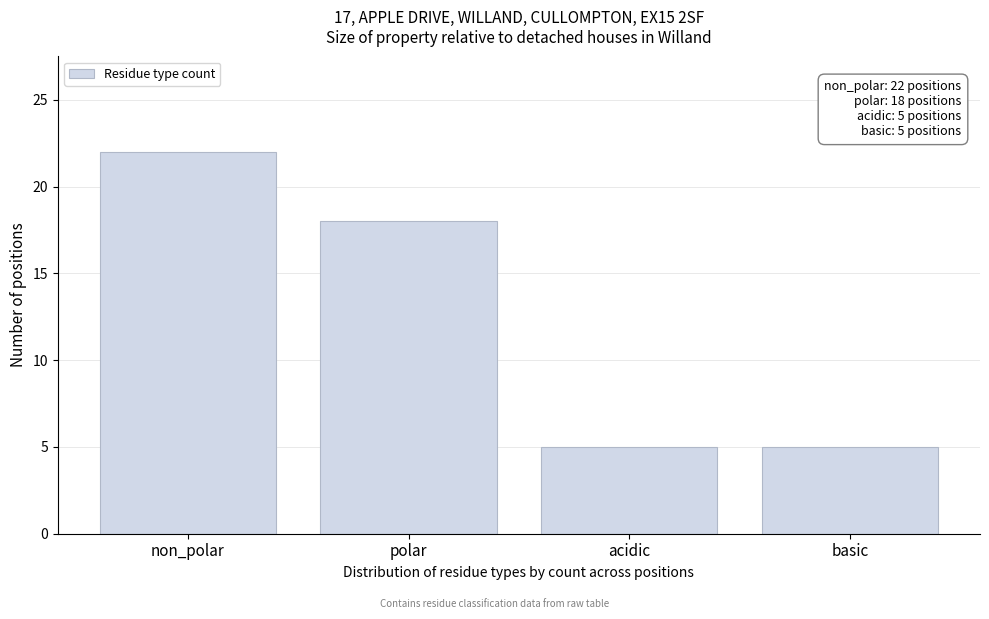

Reading left to right, transcribe all the data shown in this chart.

22	18	5	5